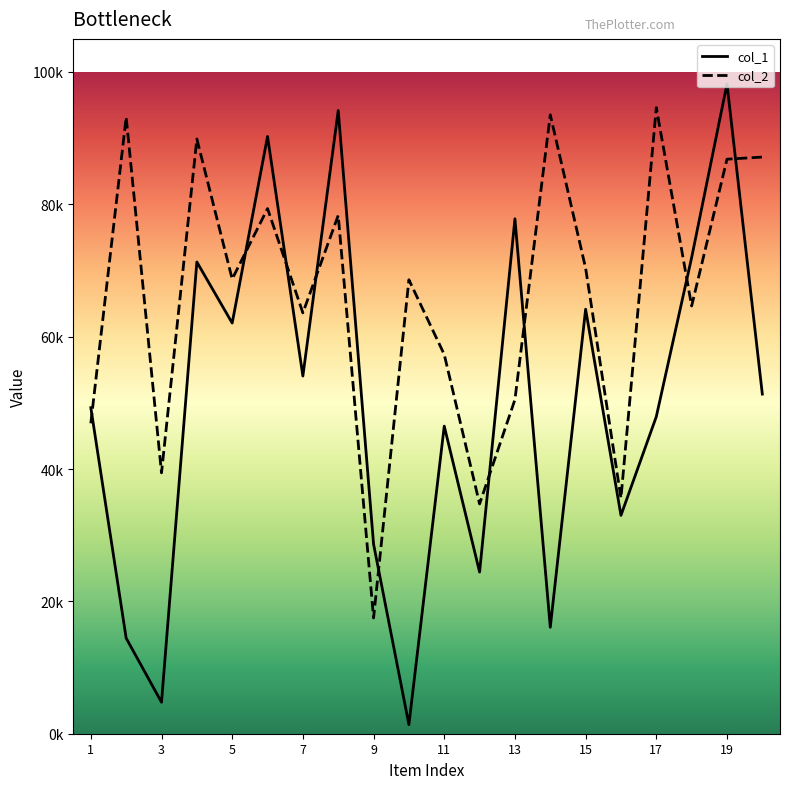

Does the chart have visible grid lines?

No